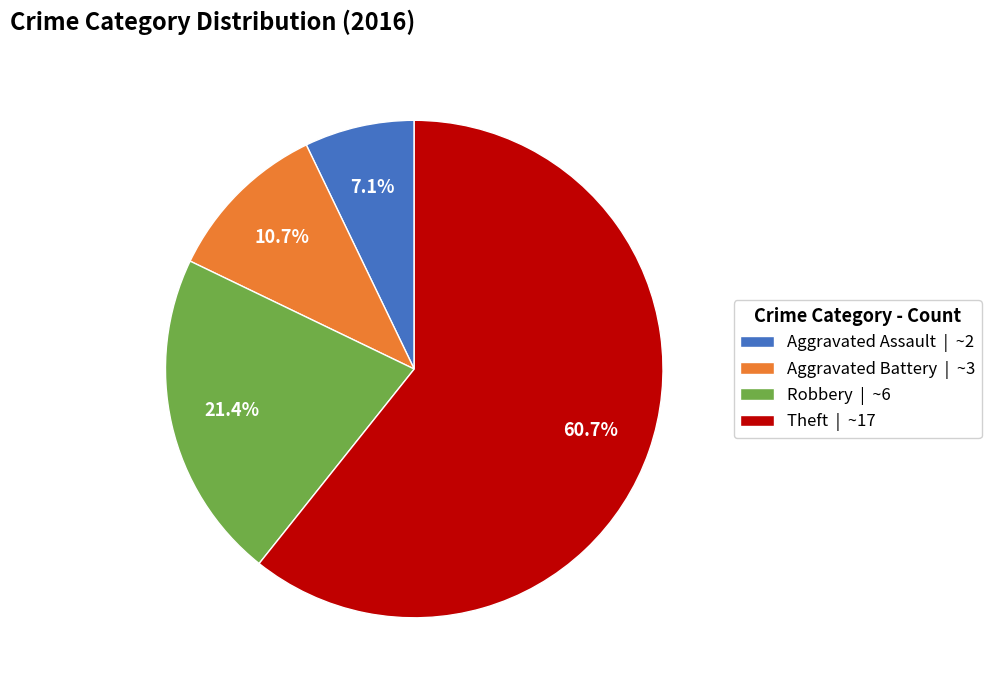

What percentage is NOT represented by Robbery?

78.6%